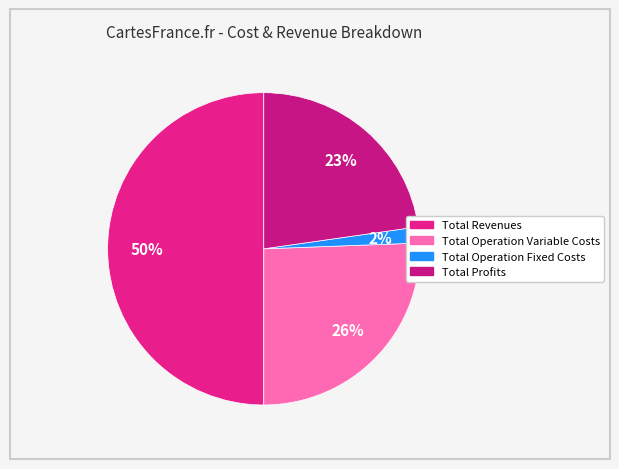

How many slices are in this pie chart?

4